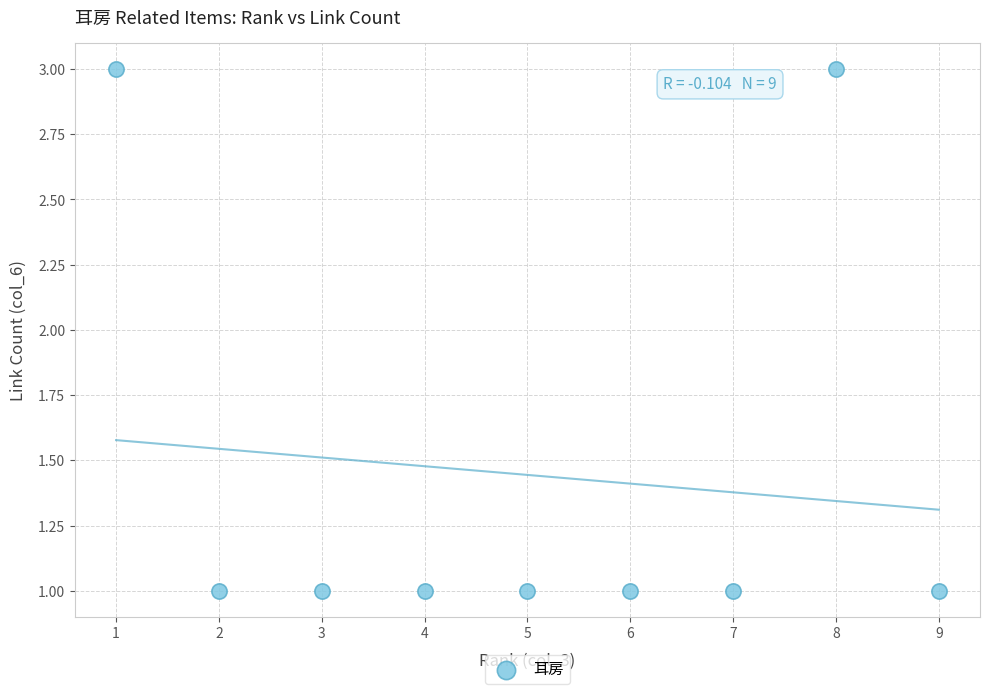

What is the range of X values (max minus min)?

8